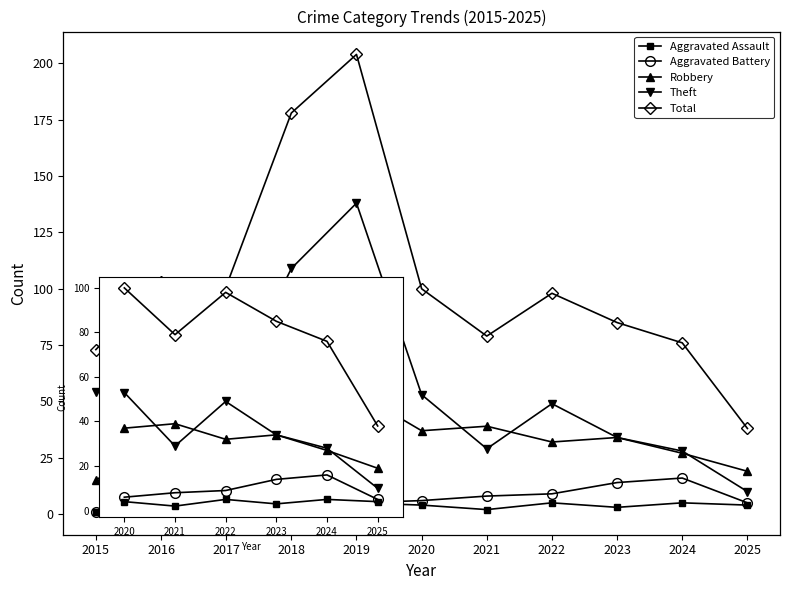

Which series has the largest range (max minus min)?

Total